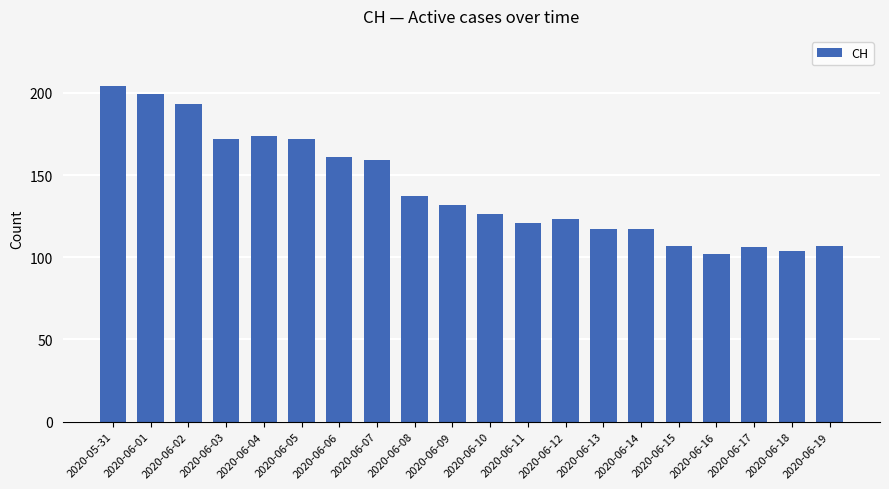

Reading left to right, transcribe all the data shown in this chart.

2020-05-31=204	2020-06-01=199	2020-06-02=193	2020-06-03=172	2020-06-04=174	2020-06-05=172	2020-06-06=161	2020-06-07=159	2020-06-08=137	2020-06-09=132	2020-06-10=126	2020-06-11=121	2020-06-12=123	2020-06-13=117	2020-06-14=117	2020-06-15=107	2020-06-16=102	2020-06-17=106	2020-06-18=104	2020-06-19=107